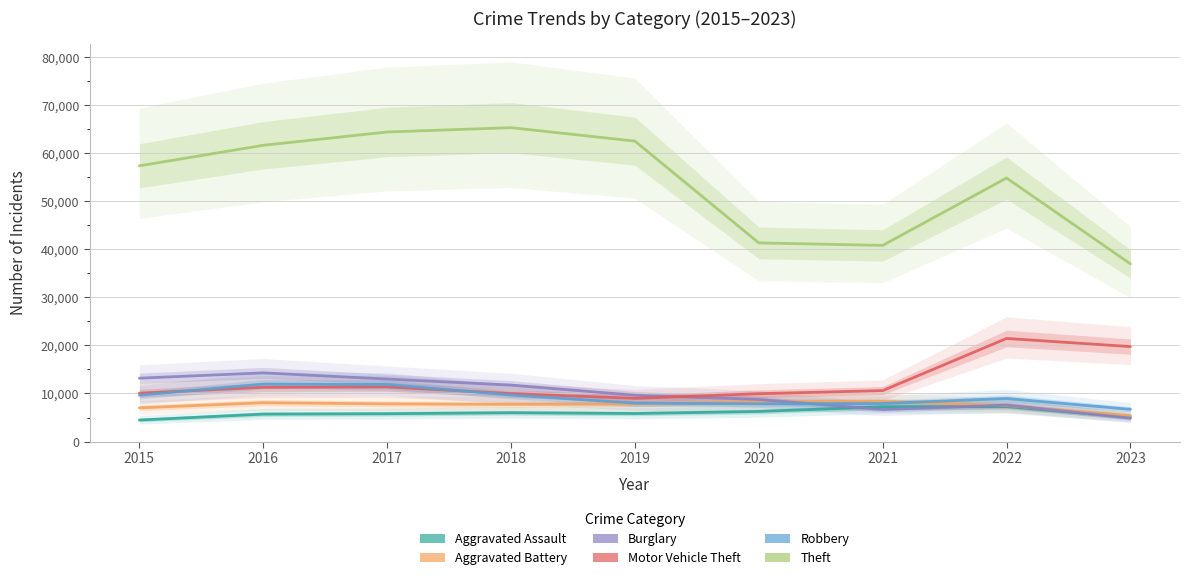

Is the value of Robbery at 2015 greater than the value of Theft at 2021?

No